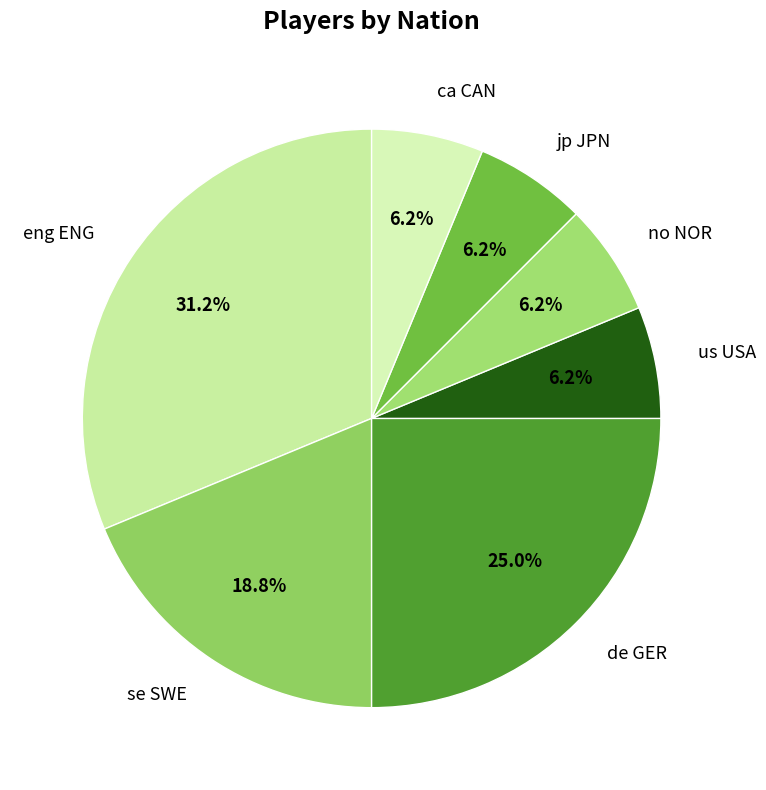

To the nearest percent, what percentage of the pie is eng ENG?

31%